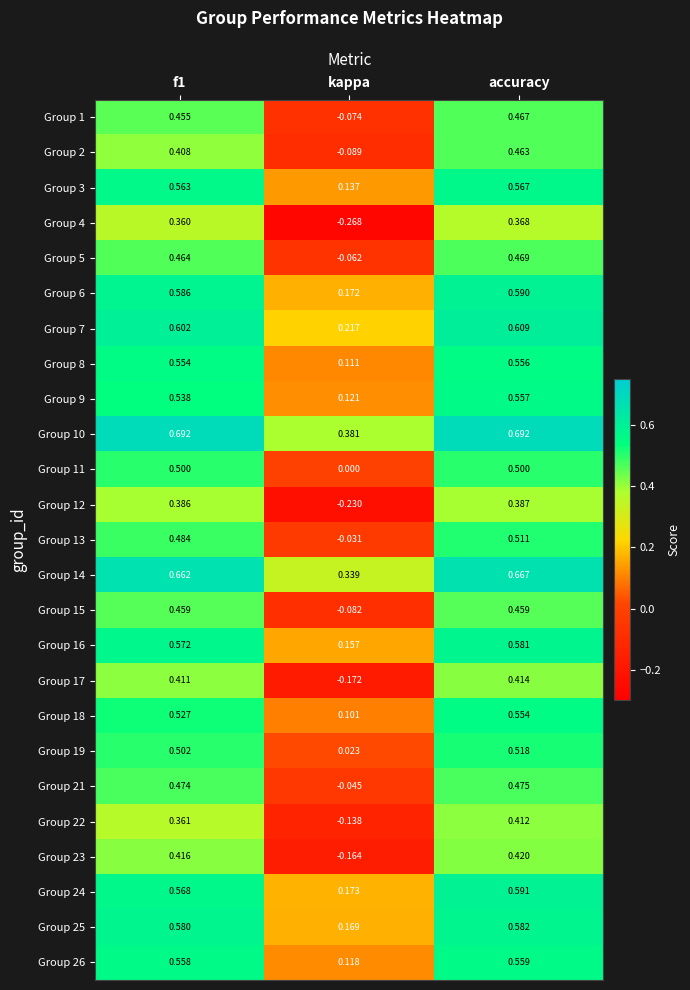

Where is Group 1 nearest to the value 0?

kappa